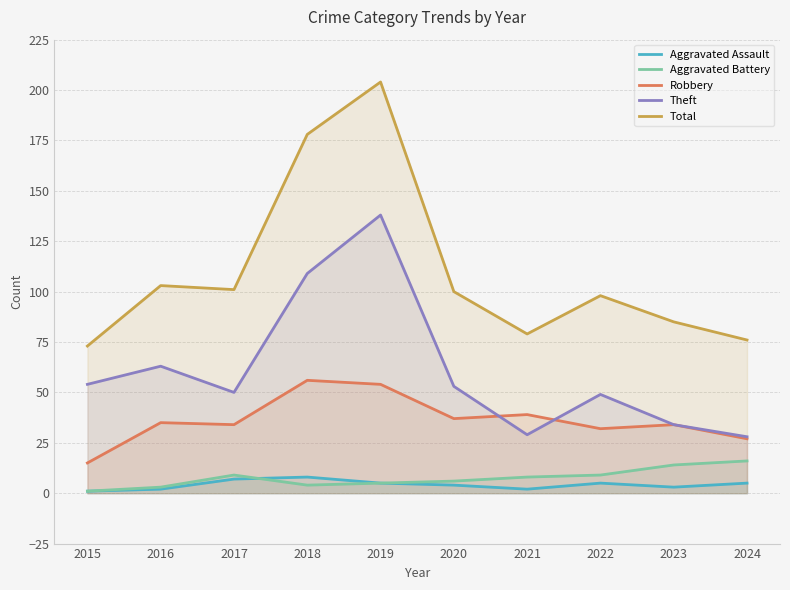

What is the total value across all series at 2016?

206